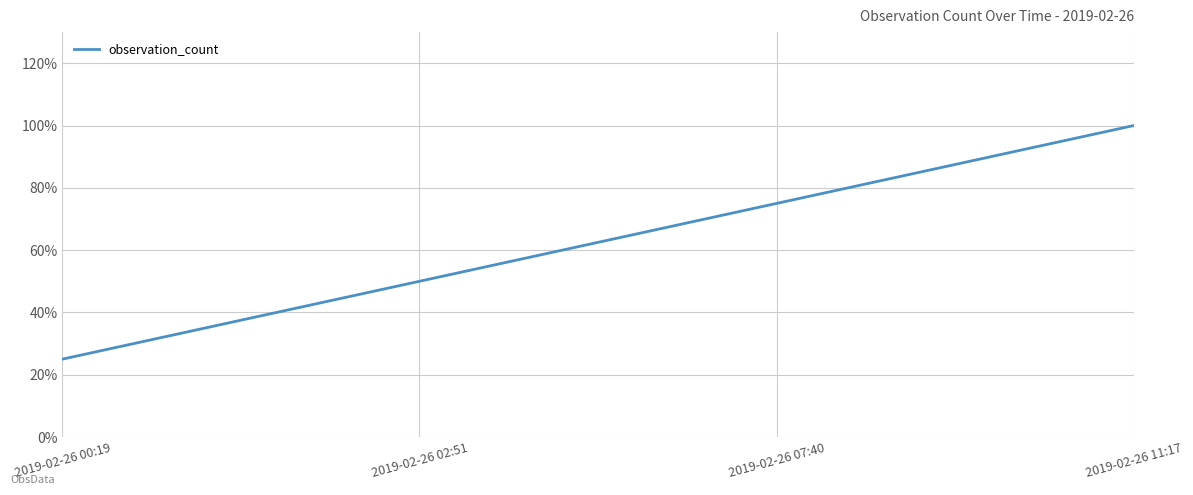

True or false: the data shows 75 at 2019-02-26 07:40.

True